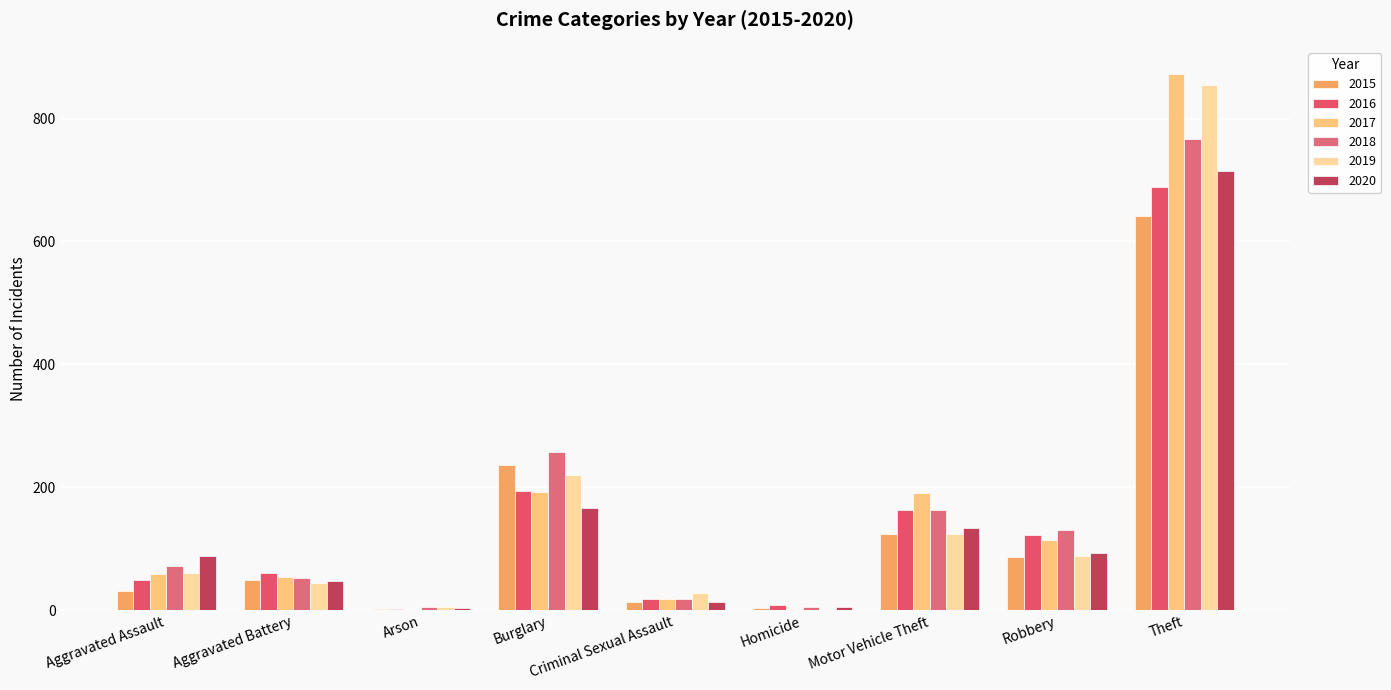

Which category has the lowest value in the 2018 series?

Homicide